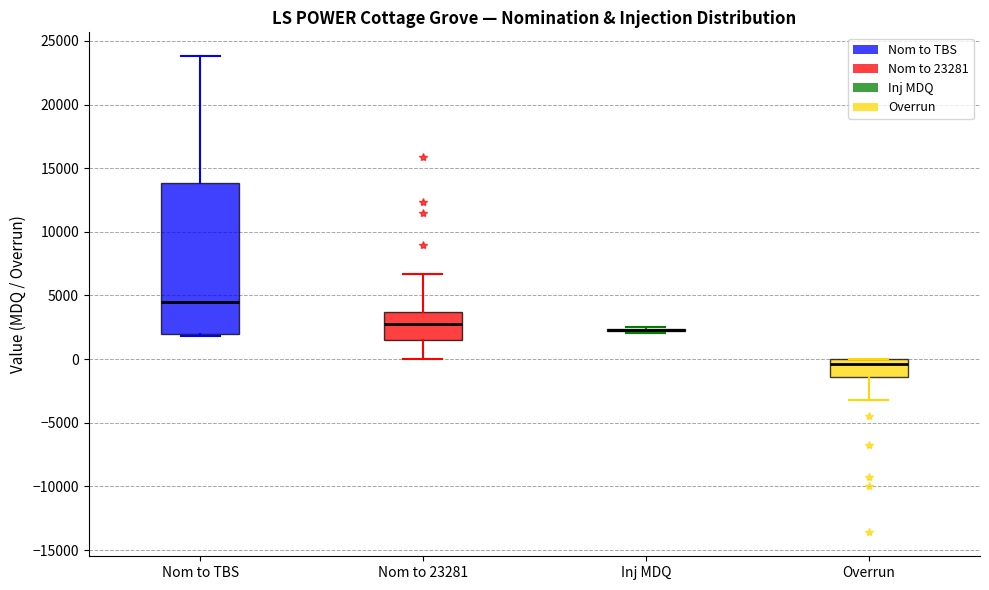

Where does the lower whisker of the box for Overrun end on the y-axis? The values are not printed on the chart, so give them approximately, as read against the axis.

-3000